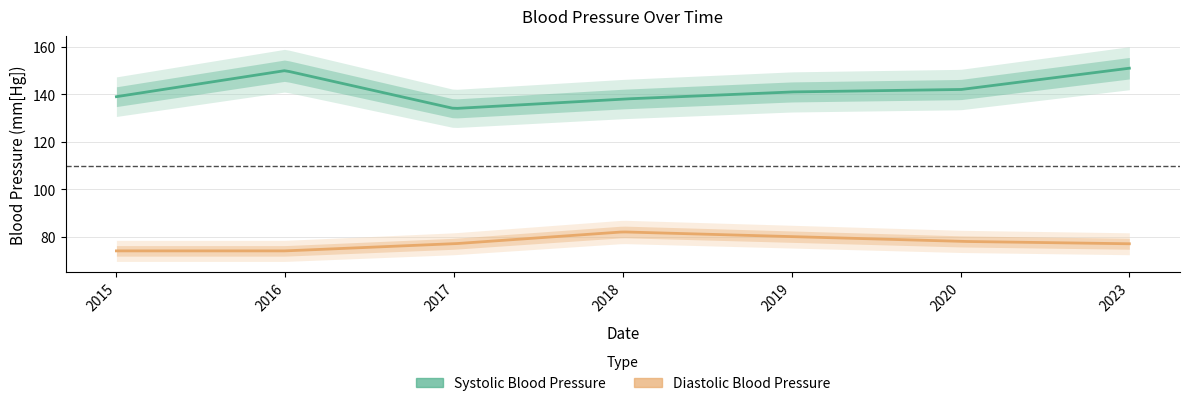

Is it true that Diastolic Blood Pressure equals 117 at 2015?

False